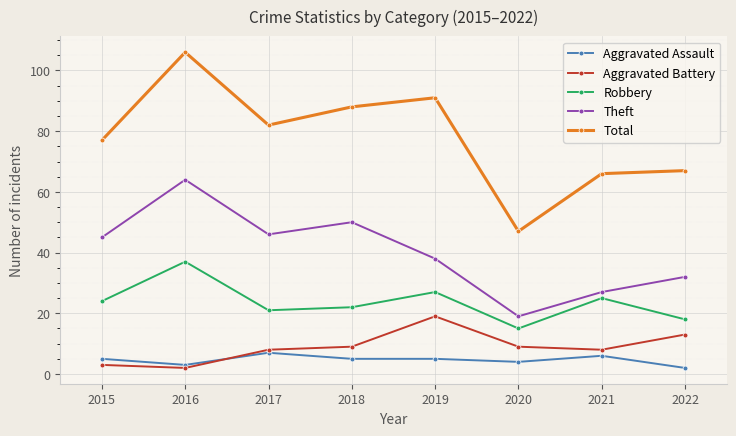

The Aggravated Battery series shows 3 at 2018. True or false?

False